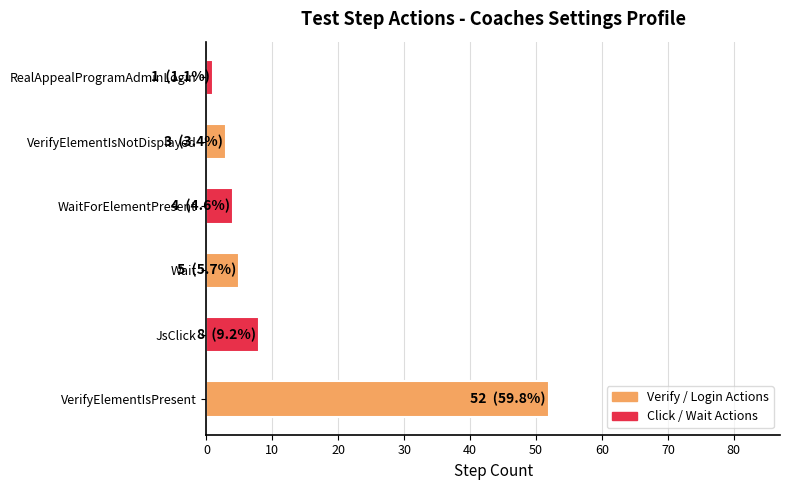

Reading bottom to top, transcribe all the data shown in this chart.

VerifyElementIsPresent=52	JsClick=8	Wait=5	WaitForElementPresent=4	VerifyElementIsNotDisplayed=3	RealAppealProgramAdminLogin=1